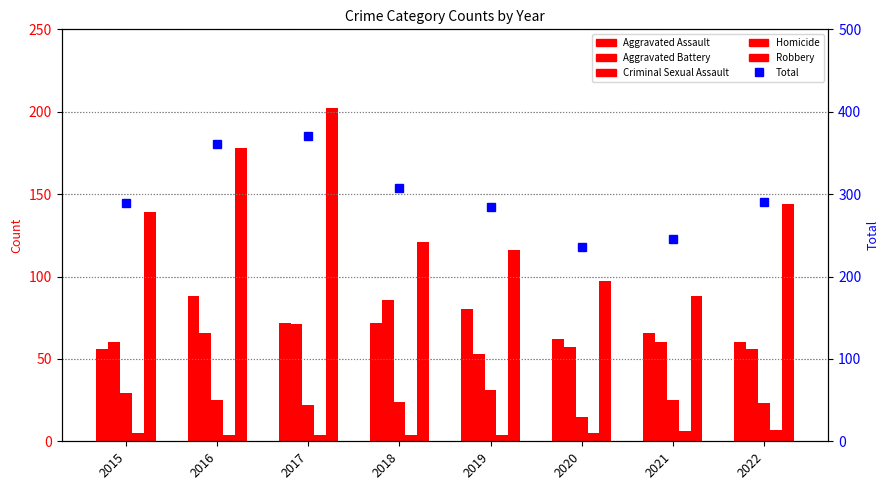

Reading left to right, extract all data points from this chart.

Aggravated Assault: 2015=56	2016=88	2017=72	2018=72	2019=80	2020=62	2021=66	2022=60
Aggravated Battery: 2015=60	2016=66	2017=71	2018=86	2019=53	2020=57	2021=60	2022=56
Criminal Sexual Assault: 2015=29	2016=25	2017=22	2018=24	2019=31	2020=15	2021=25	2022=23
Homicide: 2015=5	2016=4	2017=4	2018=4	2019=4	2020=5	2021=6	2022=7
Robbery: 2015=139	2016=178	2017=202	2018=121	2019=116	2020=97	2021=88	2022=144
Total: 2015=289	2016=361	2017=371	2018=307	2019=284	2020=236	2021=245	2022=290